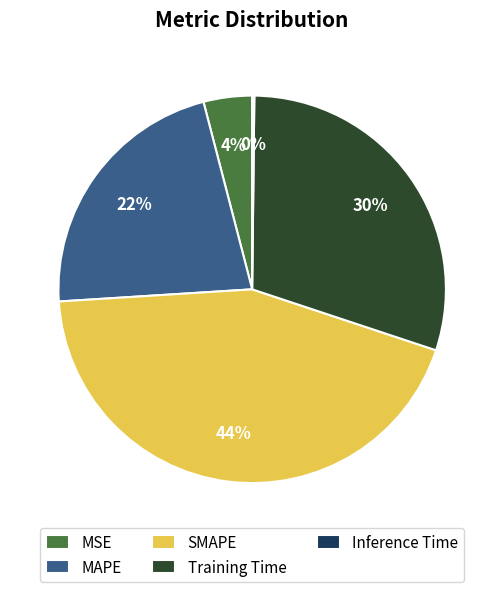

Which category has the biggest portion of the pie?

SMAPE